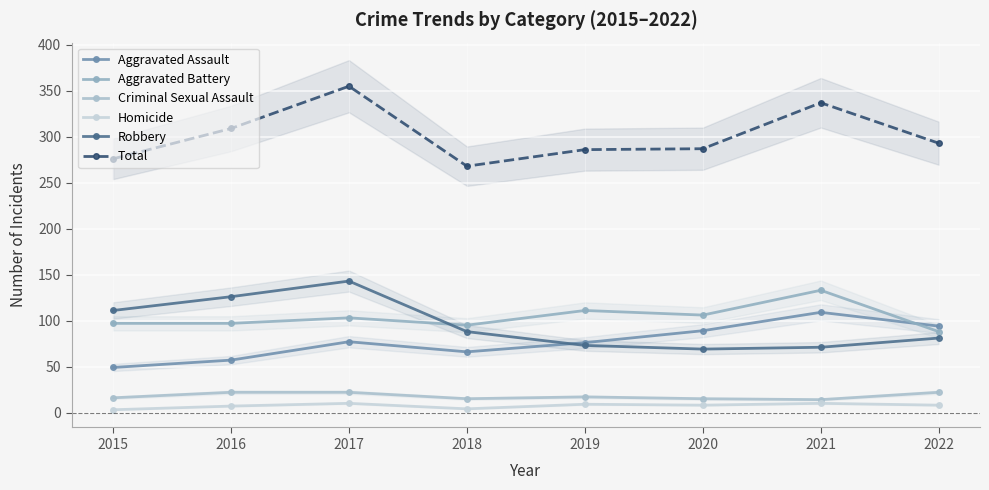

True or false: Criminal Sexual Assault and Homicide intersect in this chart.

False